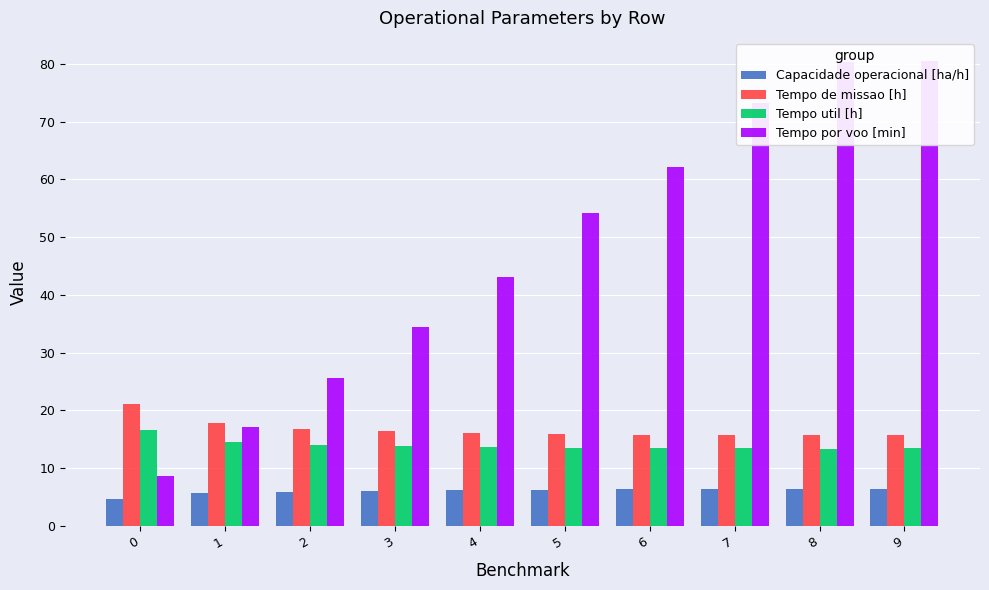

What is the highest value of the Tempo por voo [min] series?

80.5